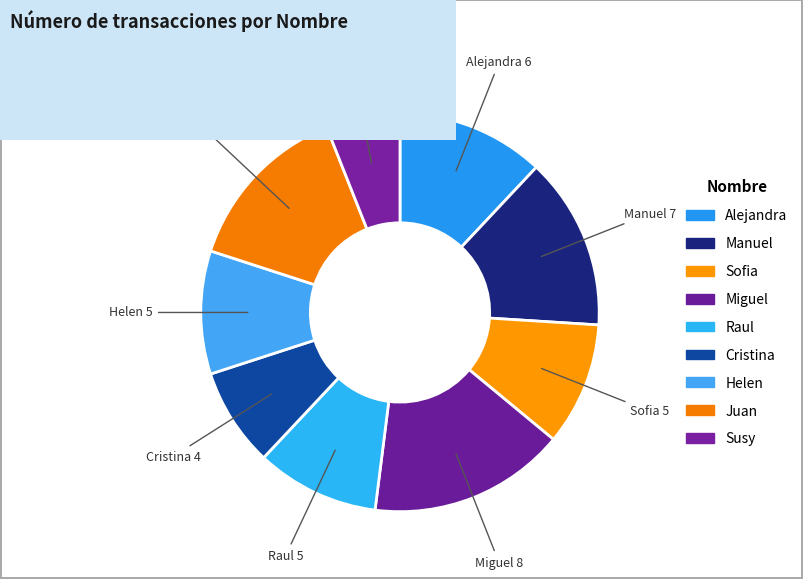

What is the ratio of the value at Alejandra to the value at Raul?

1.2